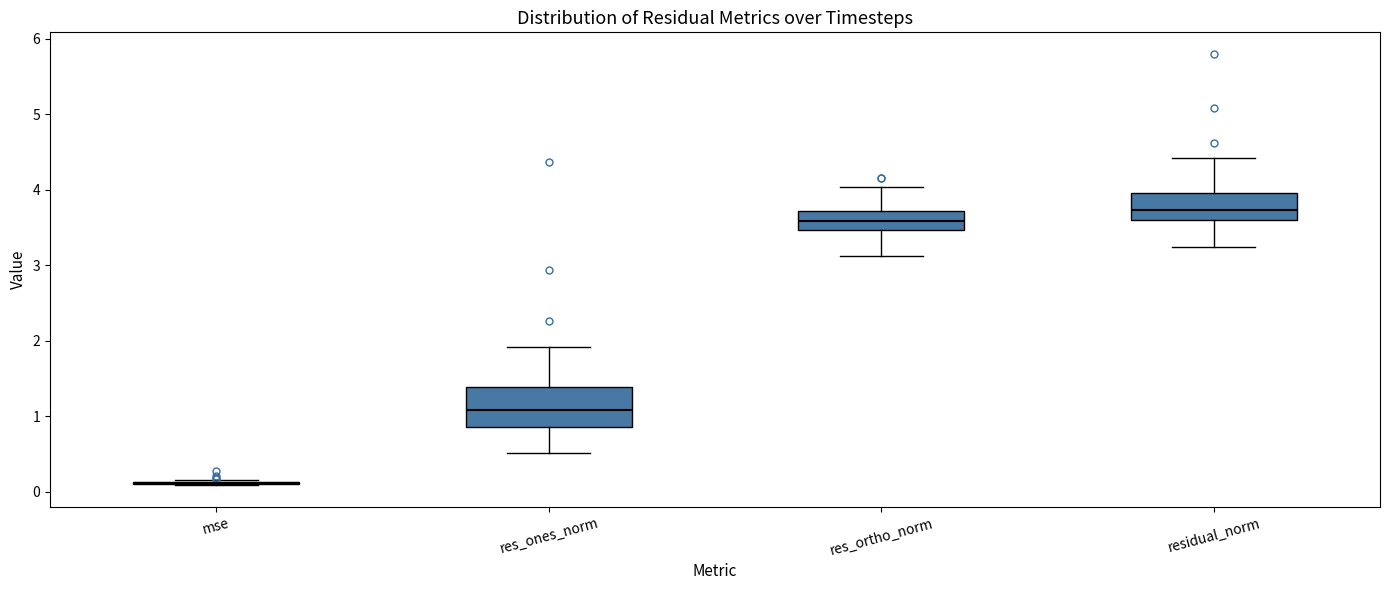

Reading left to right, read every box against the y-axis: the position of its median line, the range the box covers, and the ends of its whiskers. The values are not printed on the chart, so give them approximately, as read against the axis.

mse: box collapsed to a line at 0.1, whiskers 0.1 to 0.2
res_ones_norm: median 1.1, box 0.9 to 1.4, whiskers 0.5 to 1.9
res_ortho_norm: median 3.6, box 3.5 to 3.7, whiskers 3.1 to 4.0
residual_norm: median 3.7, box 3.6 to 4.0, whiskers 3.2 to 4.4